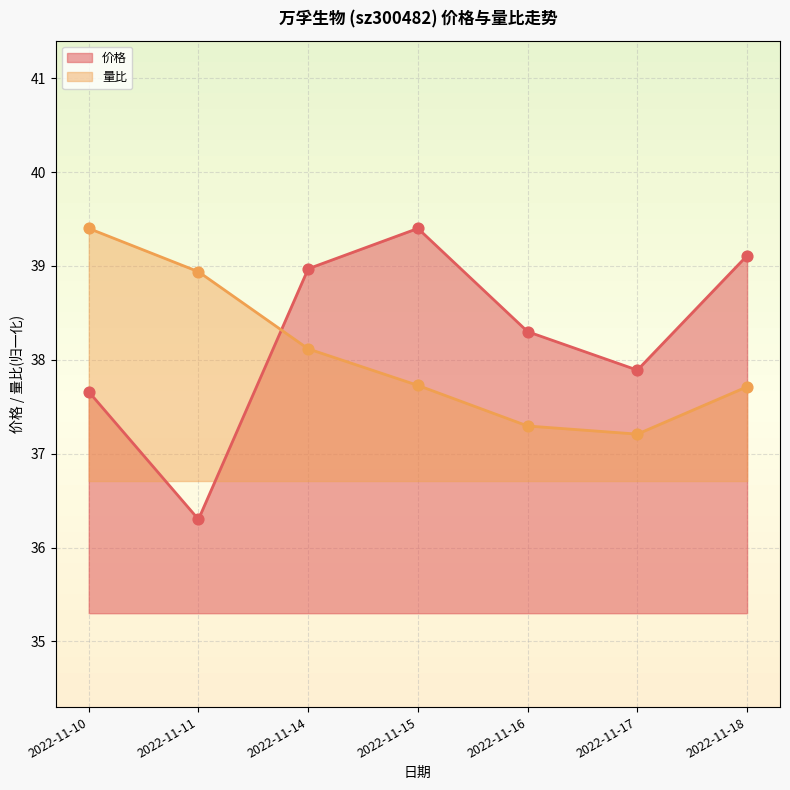

Which series has the largest total across all categories?

价格